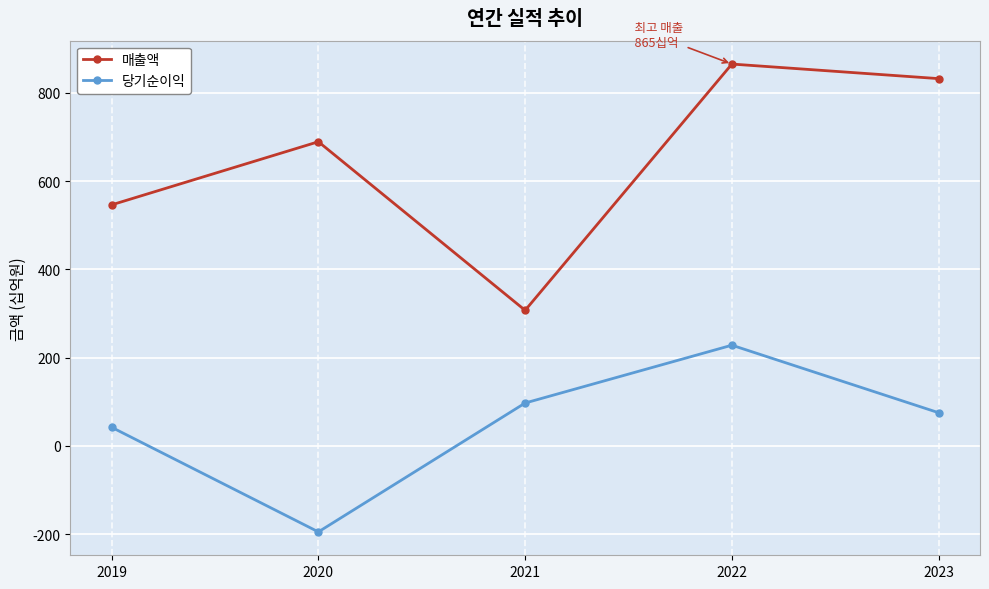

Rank the series by their maximum value, from highest to lowest.

매출액, 당기순이익